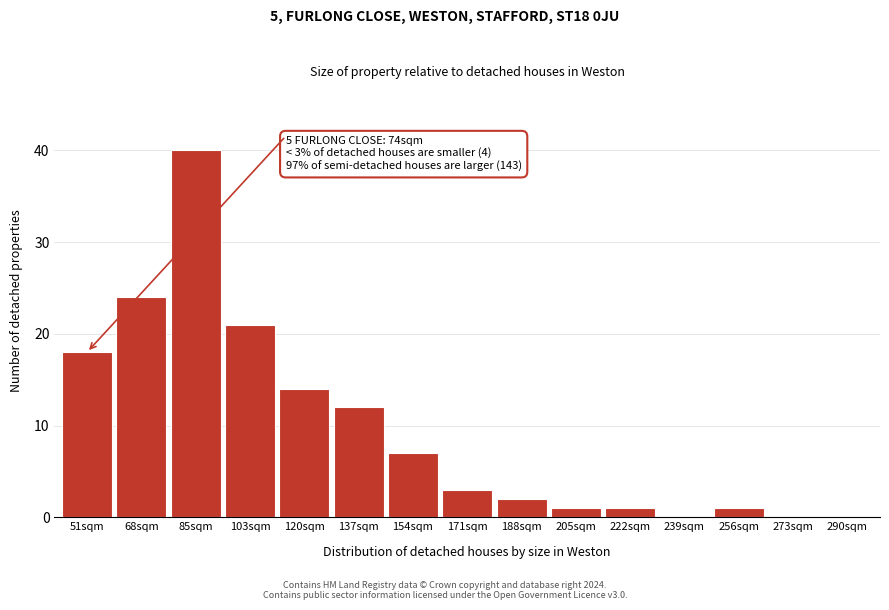

Reading left to right, extract all data points from this chart.

51sqm=18	68sqm=24	85sqm=40	103sqm=21	120sqm=14	137sqm=12	154sqm=7	171sqm=3	188sqm=2	205sqm=1	222sqm=1	239sqm=0	256sqm=1	273sqm=0	290sqm=0